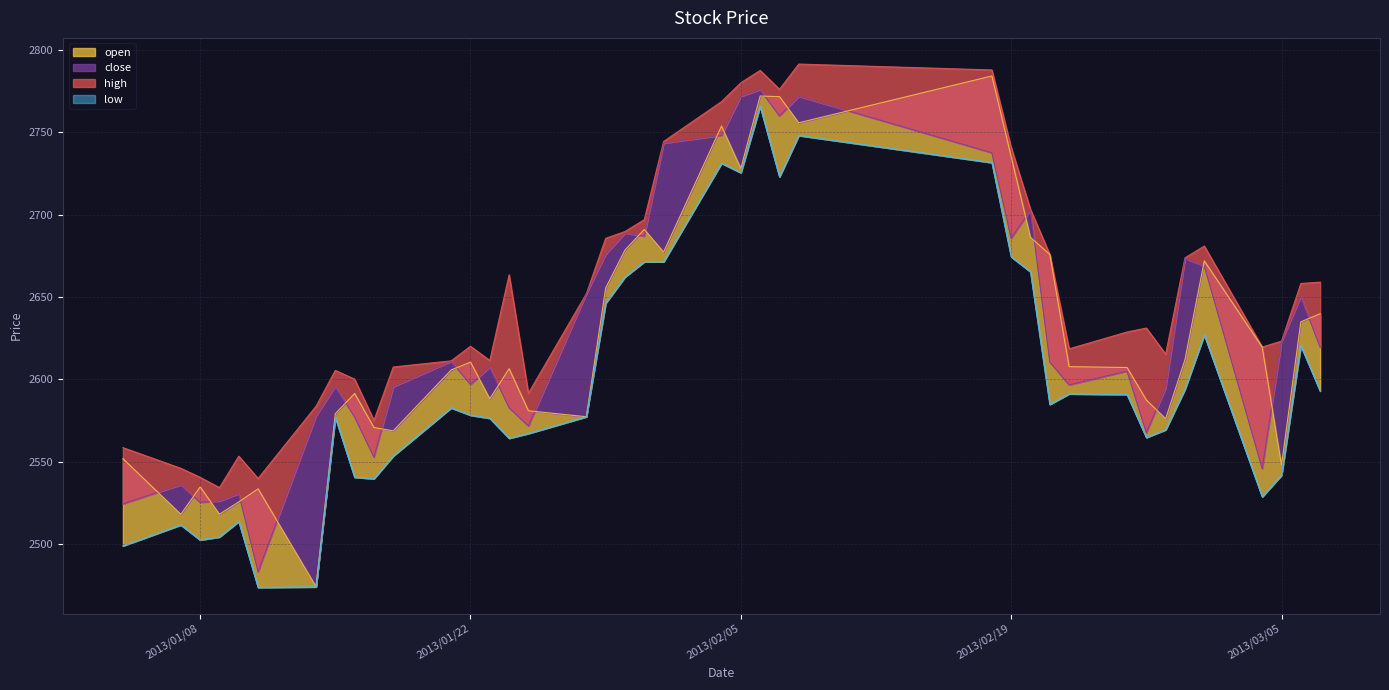

Which series has the largest total across all categories?

high